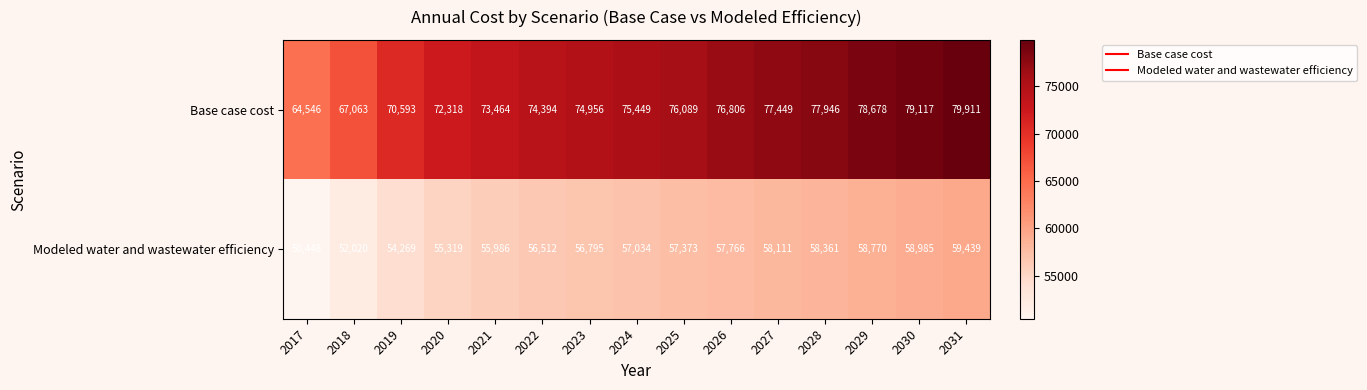

At 2023, list the series in order from smallest to largest.

Modeled water and wastewater efficiency, Base case cost